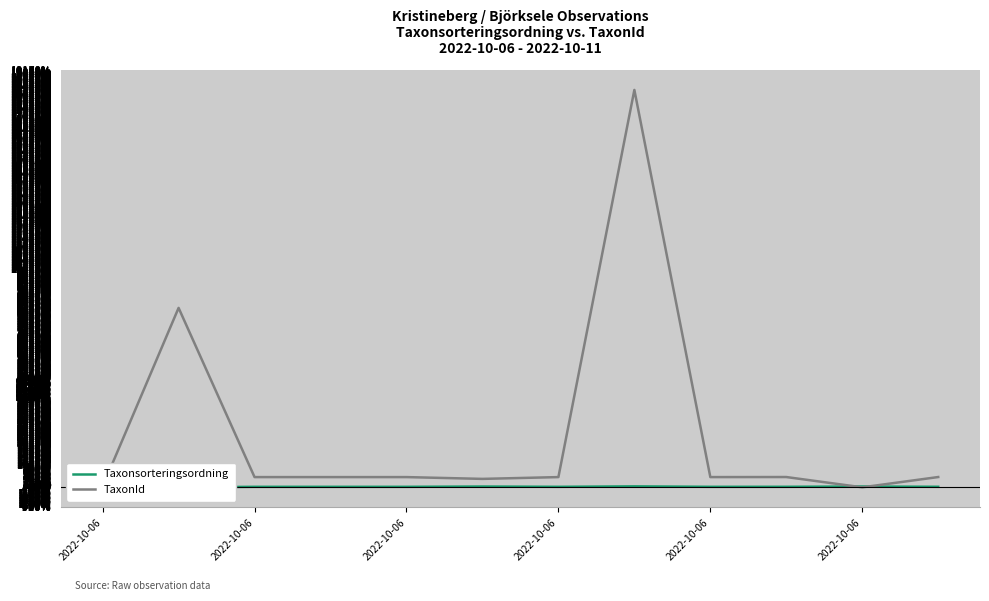

Which category has the lowest value in the Taxonsorteringsordning series?

2022-10-06